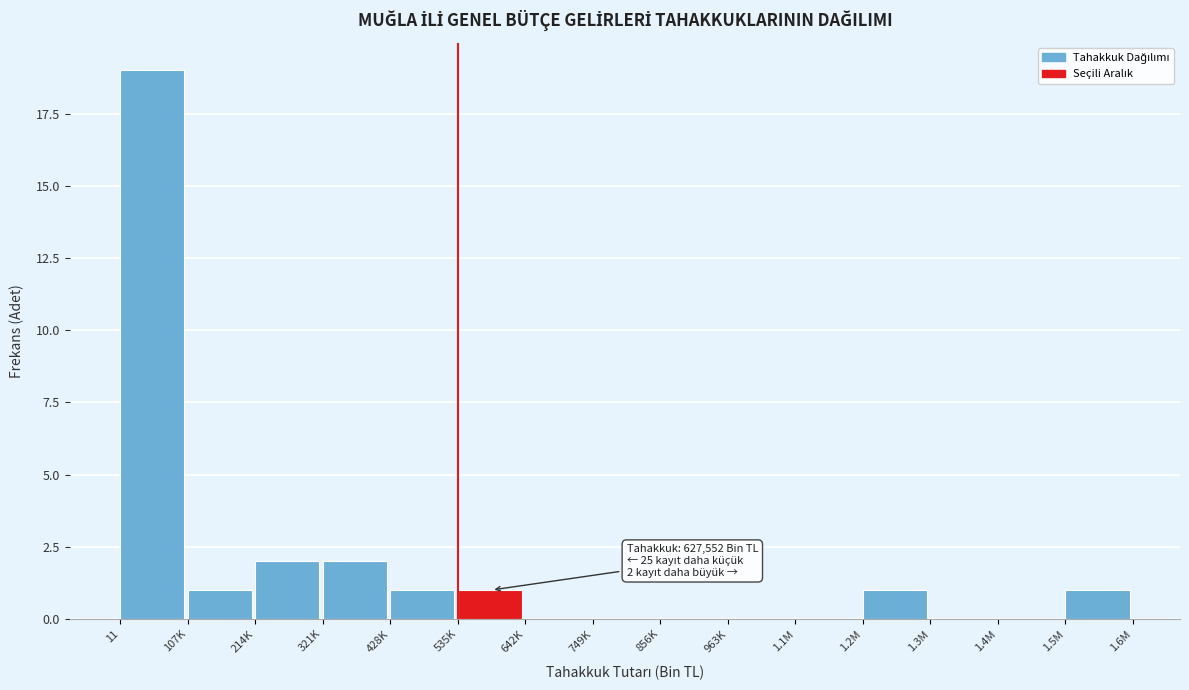

Reading left to right, list all the values displayed in this chart.

11=19	107K=1	214K=2	321K=2	428K=1	535K=1	642K=0	749K=0	856K=0	963K=0	1.1M=0	1.2M=1	1.3M=0	1.4M=0	1.5M=1